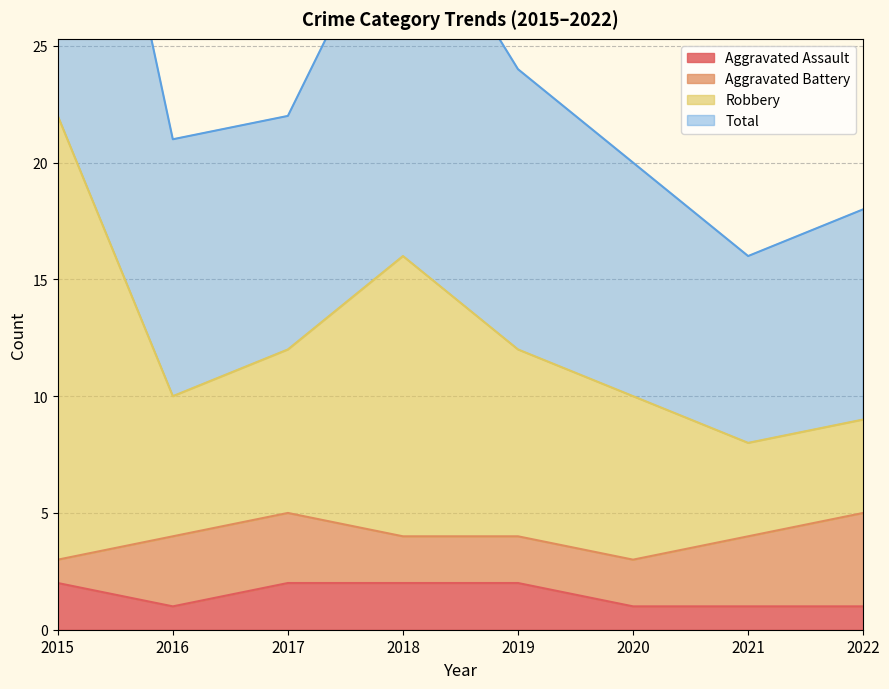

Which label corresponds to the largest value in the chart?

2015